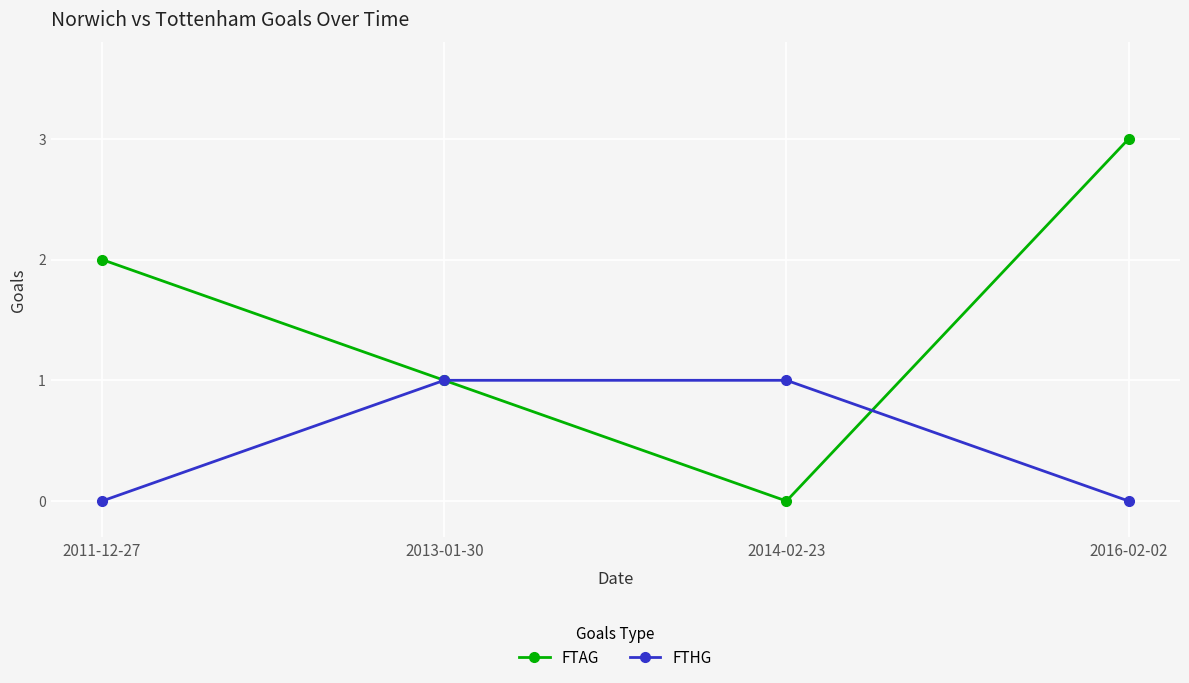

At how many categories does at least one series exceed 0?

4